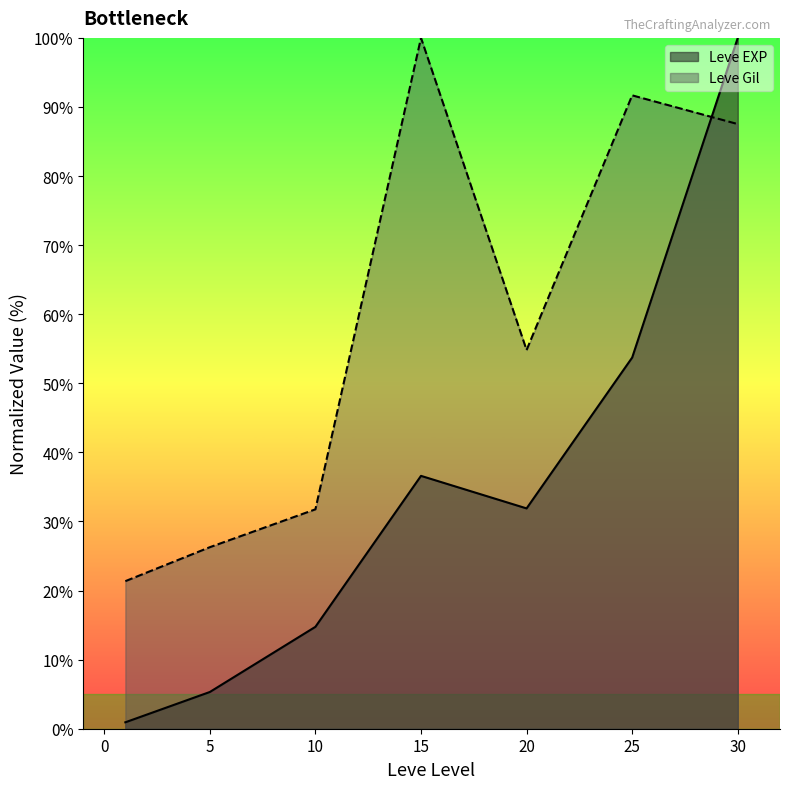

What is the difference between the highest and lowest values at 20?

22.9